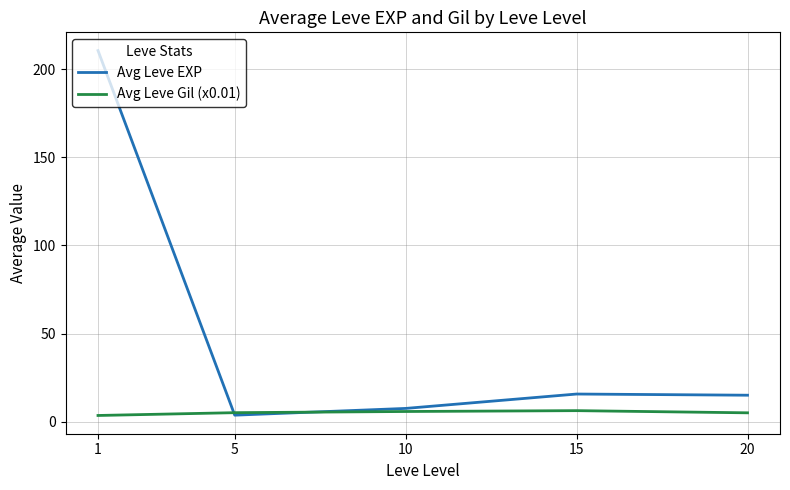

What is the sum of the Avg Leve Gil (x0.01) values at 1 and 15?

9.7